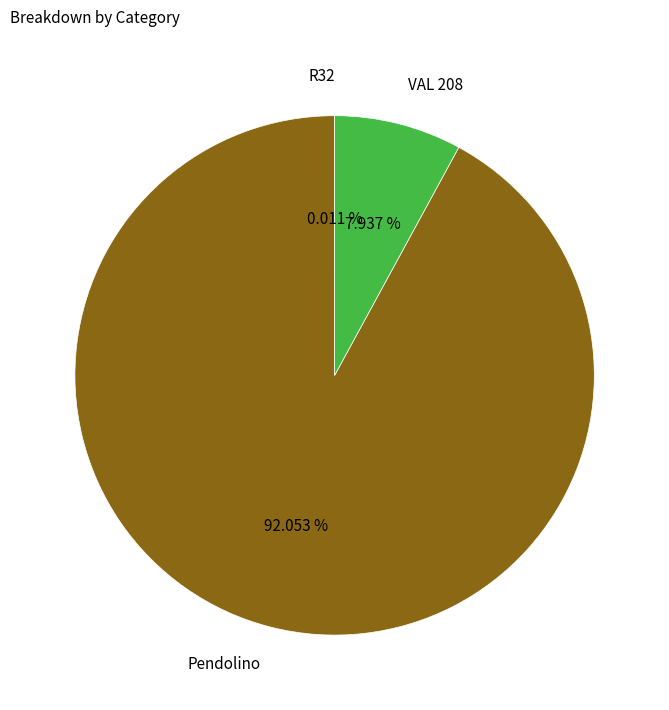

Approximately how many times larger is the value at Pendolino compared to VAL 208?

11.6